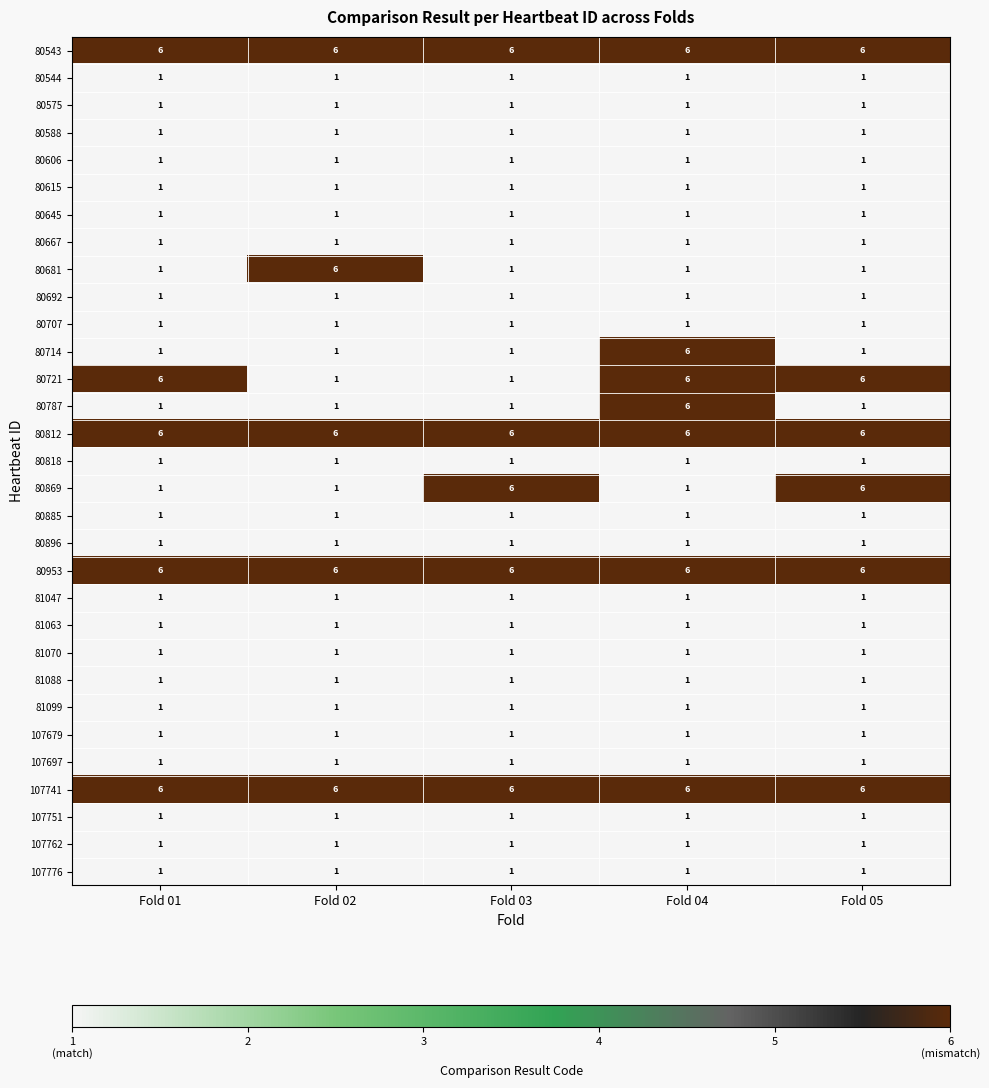

What is the total value across all series at Fold 02?

56